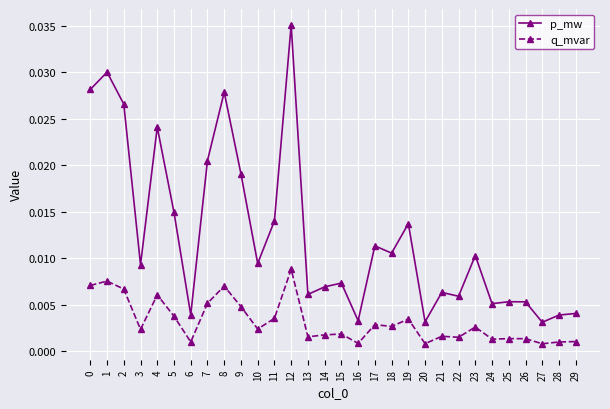

What is the sum of all p_mw values?

0.4